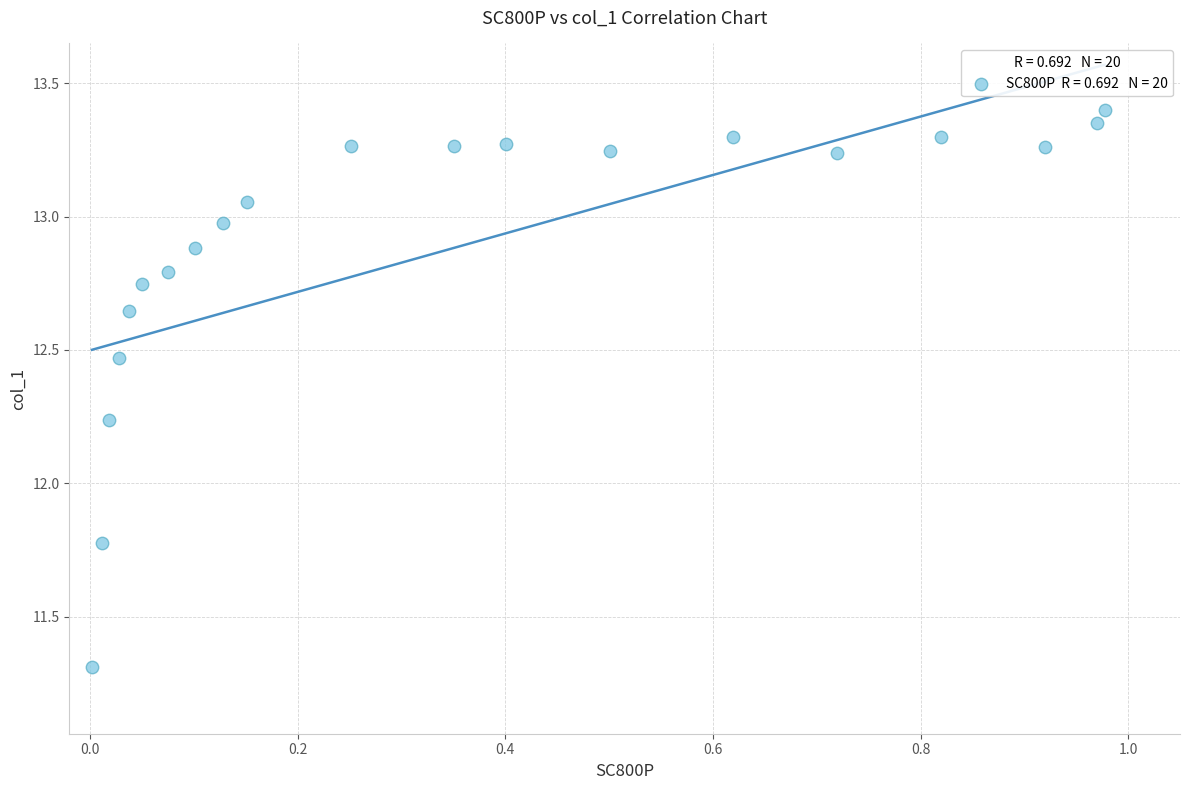

What is the range of X values (max minus min)?

1.0